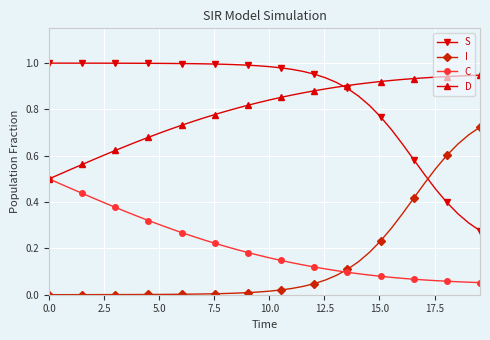

Rank the series by their maximum value, from highest to lowest.

S, D, I, C